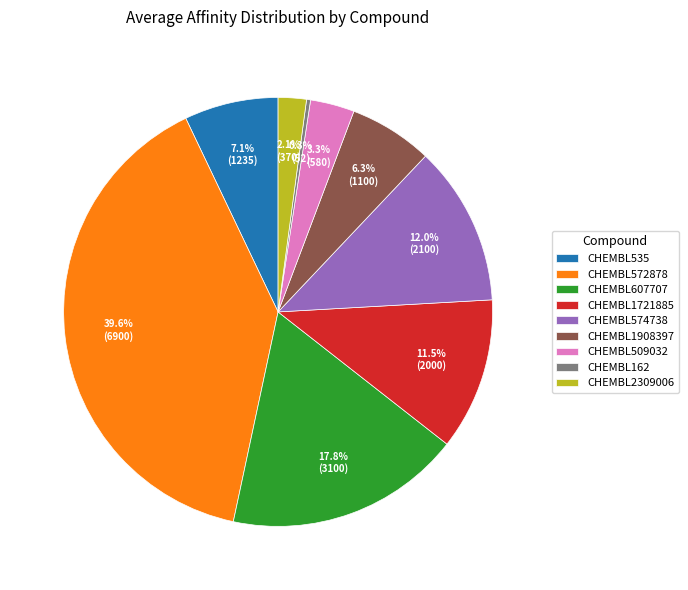

How many slices are in this pie chart?

9